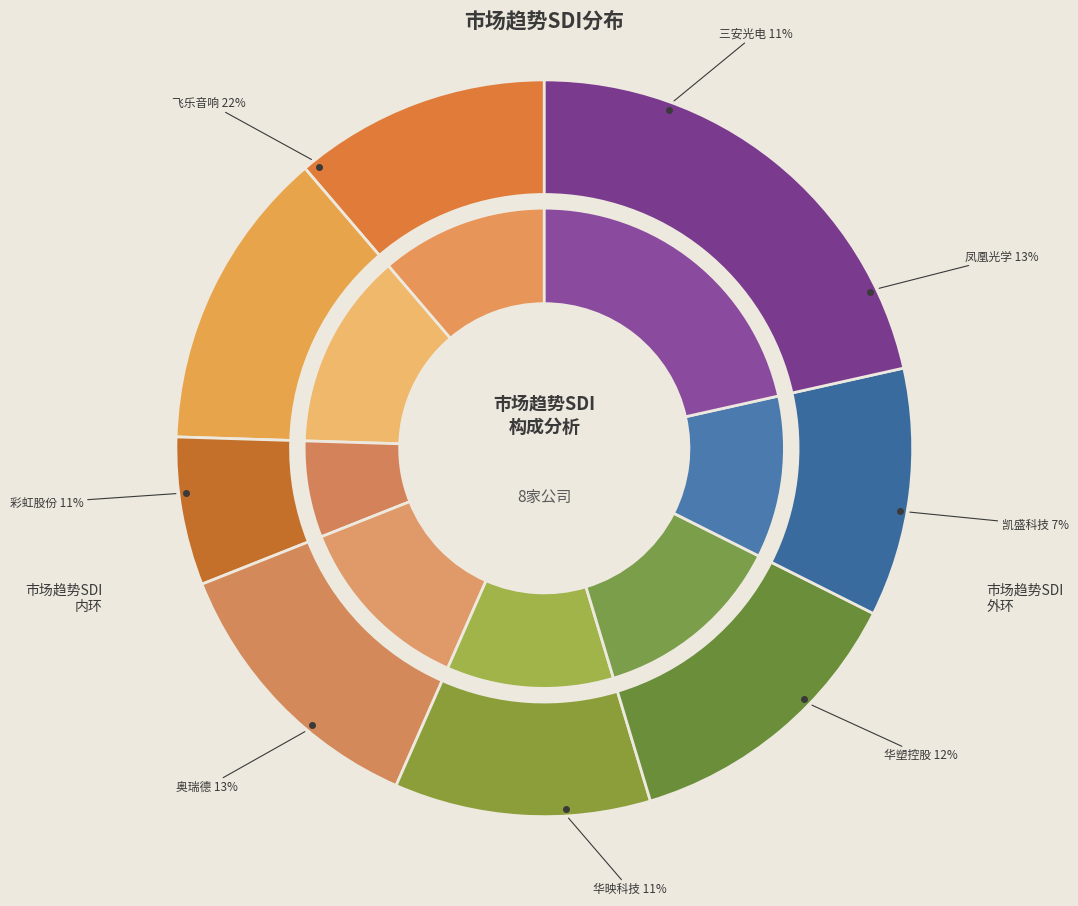

Which category has the smallest portion of the pie?

凯盛科技